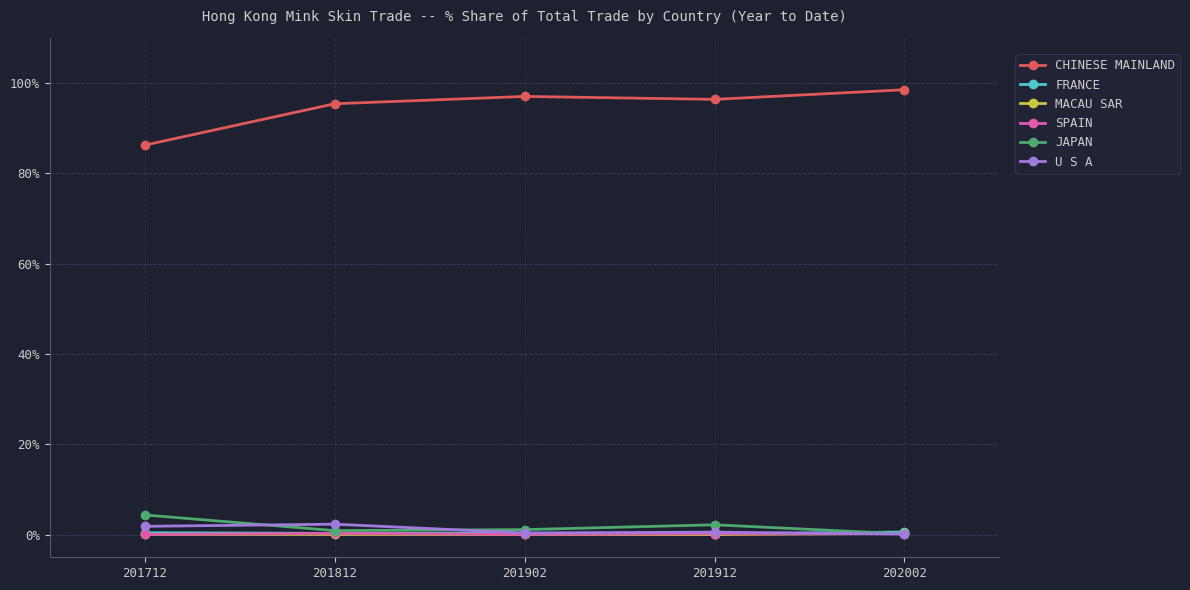

How many series are shown in this chart?

6